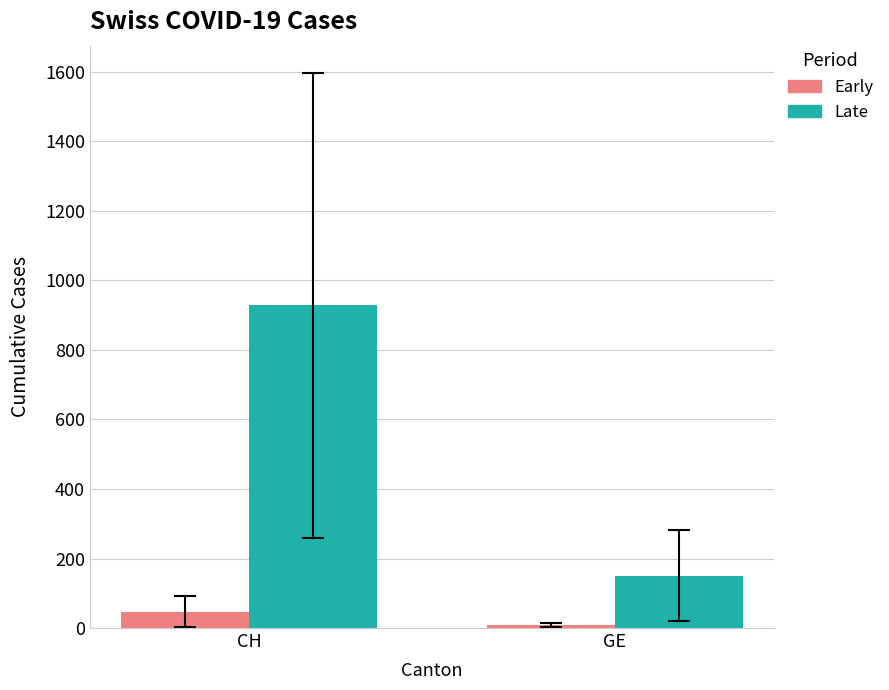

At which category is the sum across all series the highest?

CH